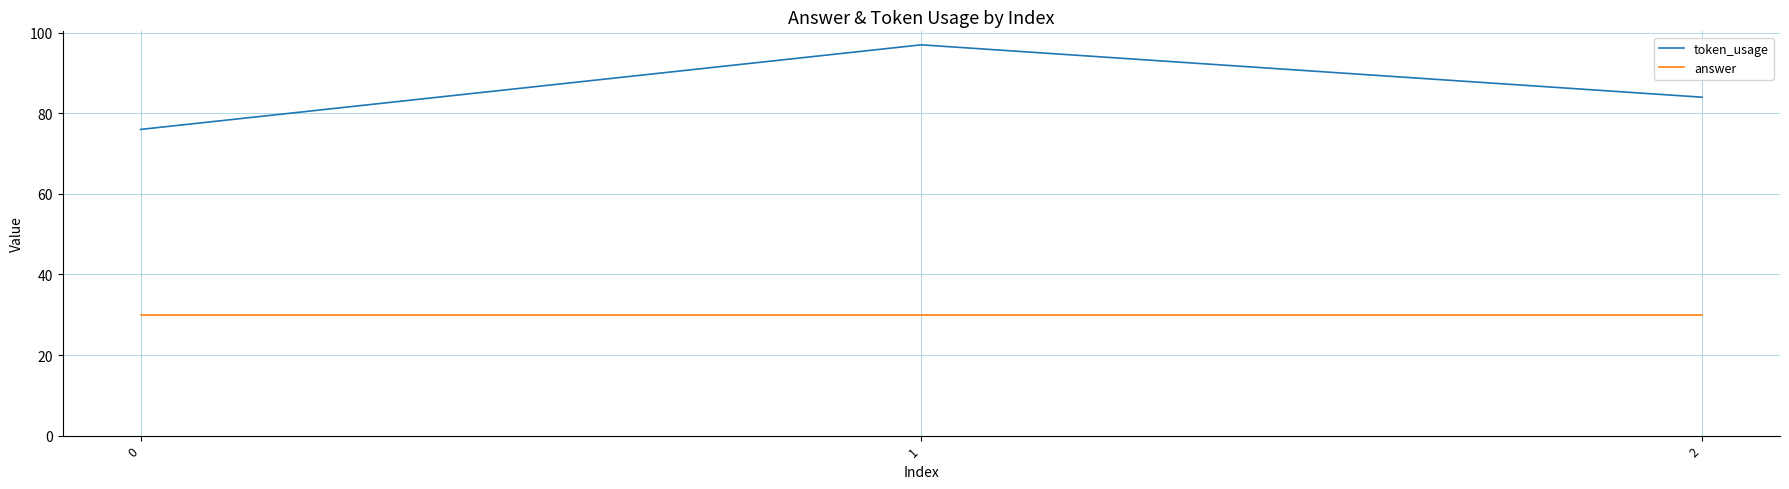

What are all the series names shown in the legend?

token_usage, answer